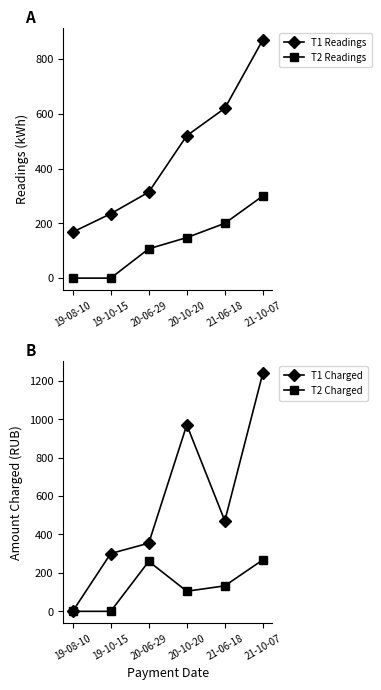

What position from the right is 21-10-07?

1